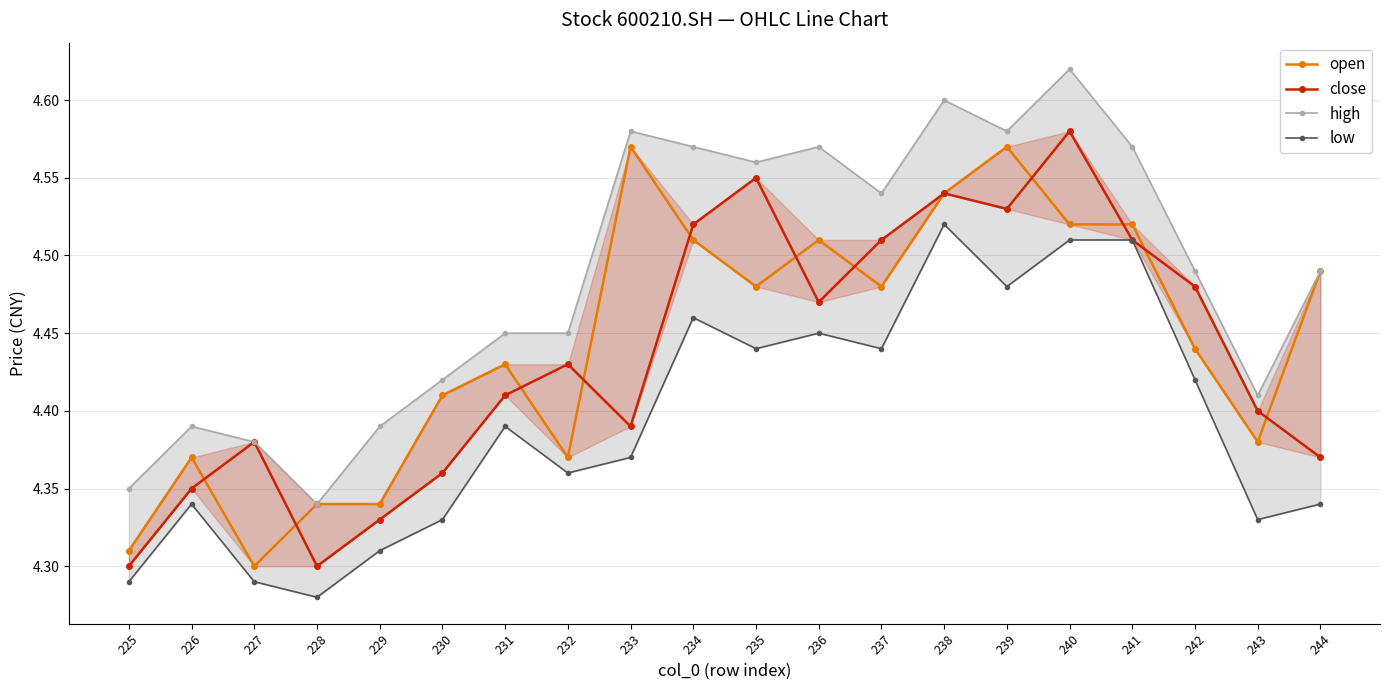

In close, how many points are lower than both neighbors (excluding endpoints)?

4